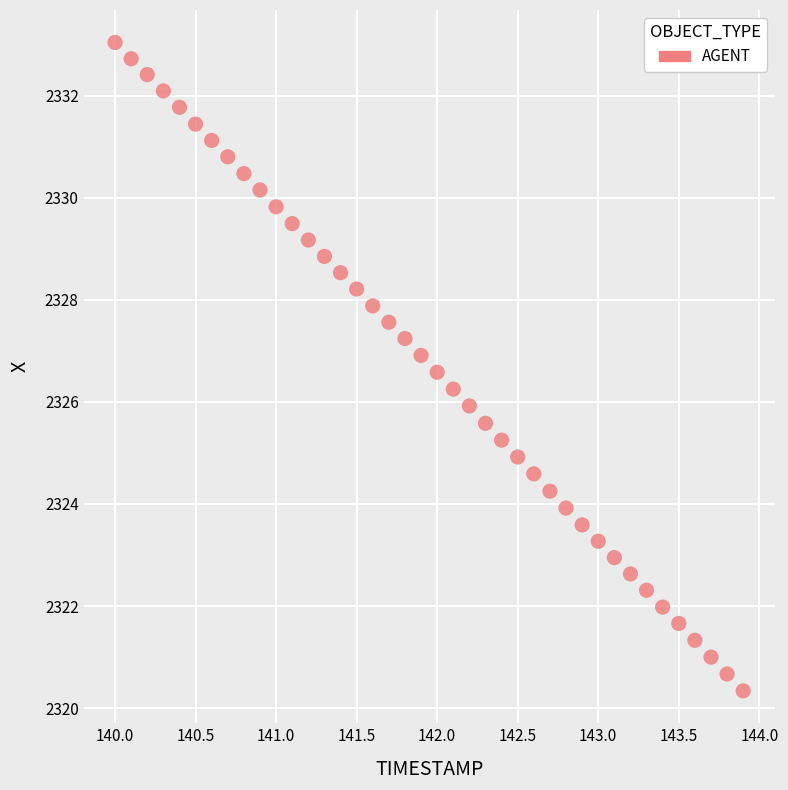

What is the range of Y values (max minus min)?

12.7